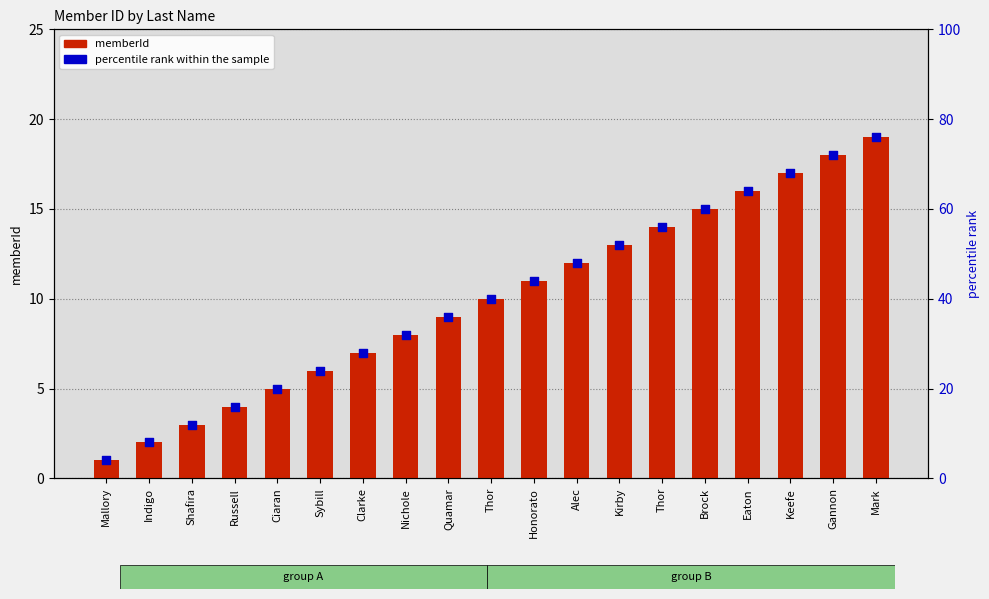

At which category is the sum across all series the highest?

Mark